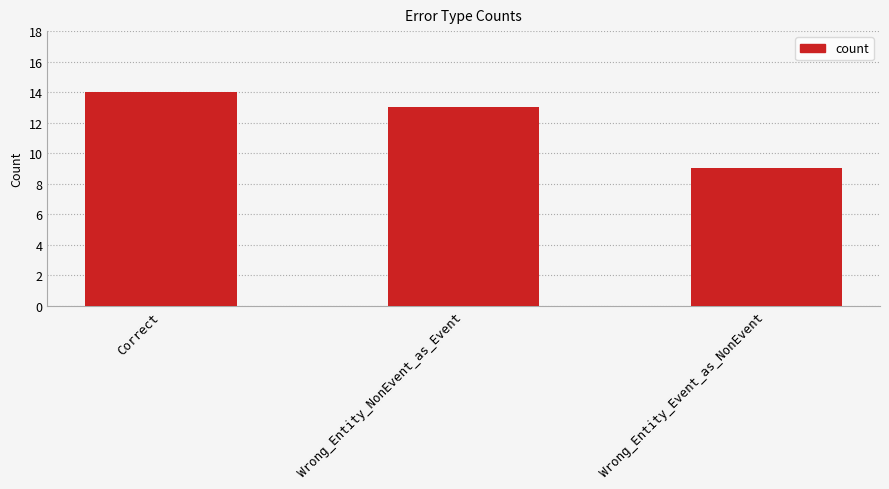

Reading left to right, list all the values displayed in this chart.

14	13	9